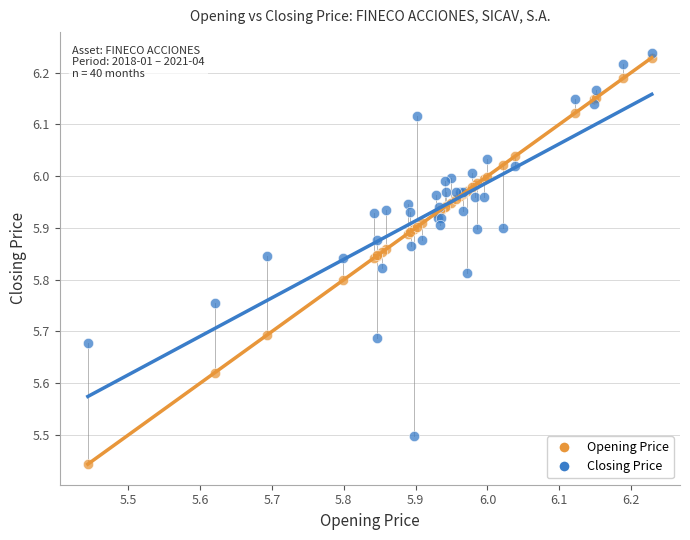

What is the X range (max minus min) for the scatter plot?

0.8